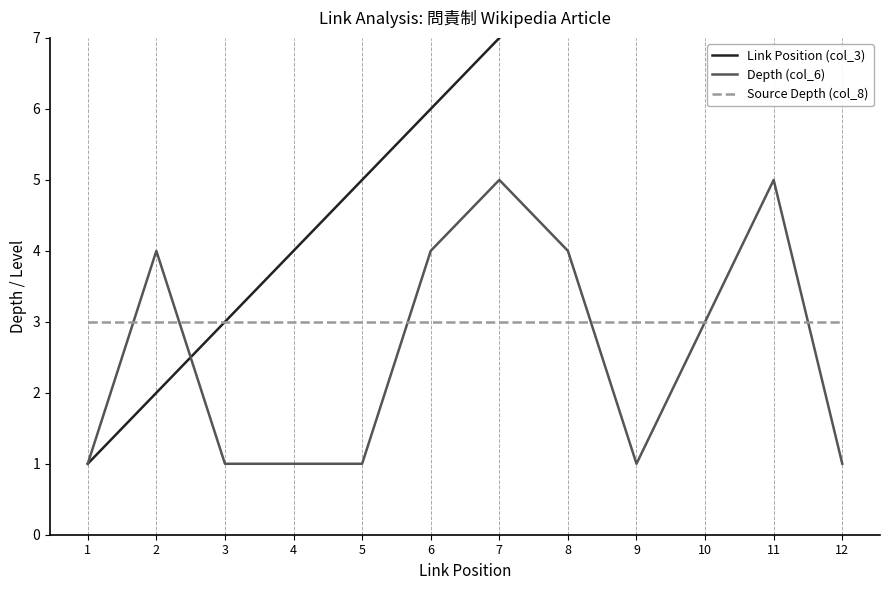

Reading right to left, transcribe all the data shown in this chart.

Link Position (col_3): 12	11	10	9	8	7	6	5	4	3	2	1
Depth (col_6): 1	5	3	1	4	5	4	1	1	1	4	1
Source Depth (col_8): 3	3	3	3	3	3	3	3	3	3	3	3